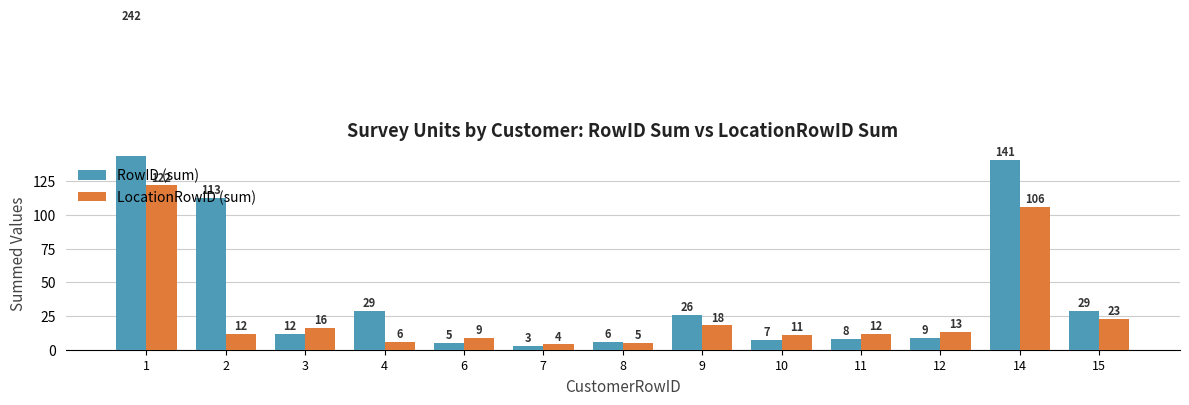

How many values in the LocationRowID (sum) series exceed 12?

6